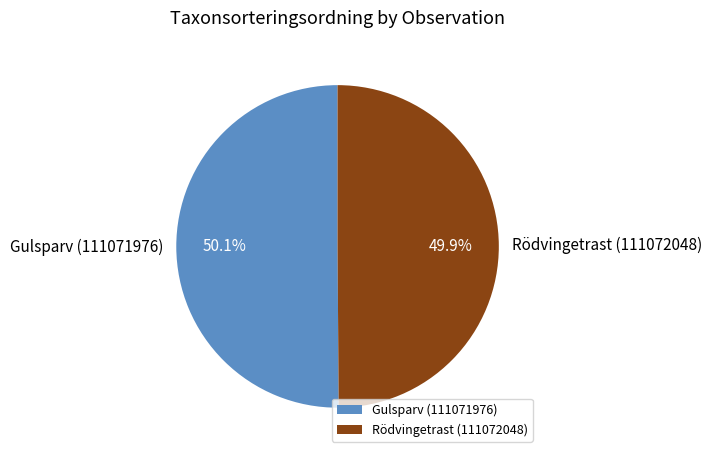

What percentage is the Rödvingetrast (111072048) slice, to the nearest percent?

50%